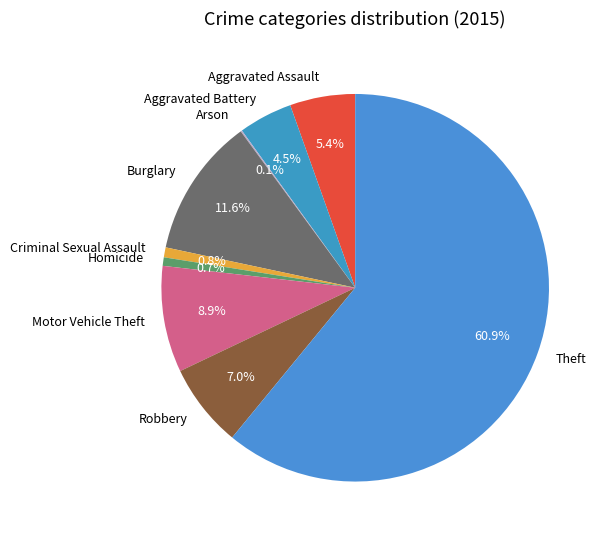

What is the total percentage of Criminal Sexual Assault and Homicide?

1.5%